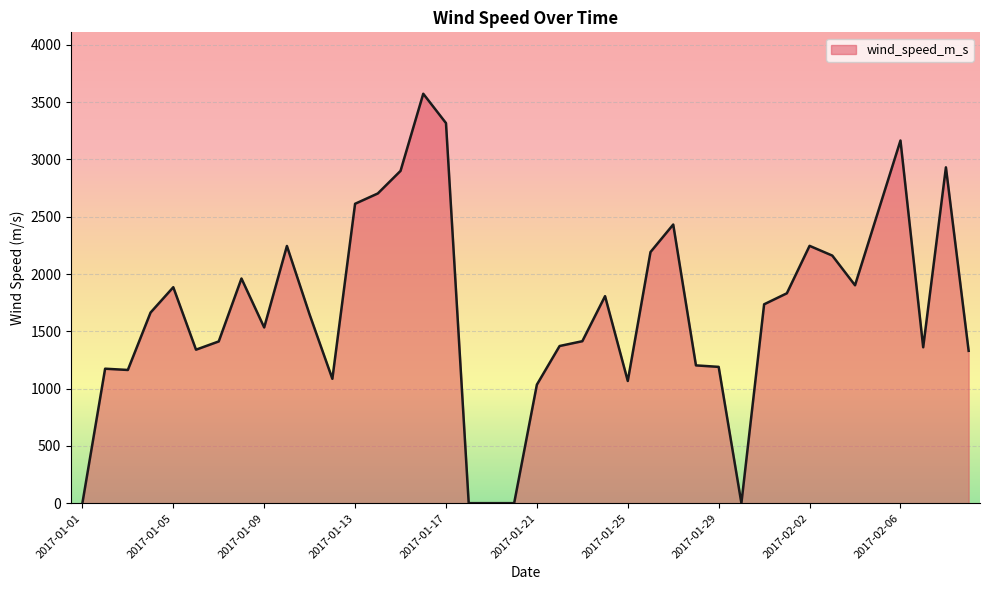

What is the difference between the maximum and minimum values?

3572.2